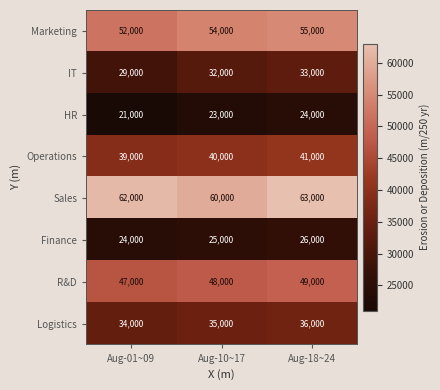

What is the sum of the Logistics values at Aug-18~24 and Aug-01~09?

70000